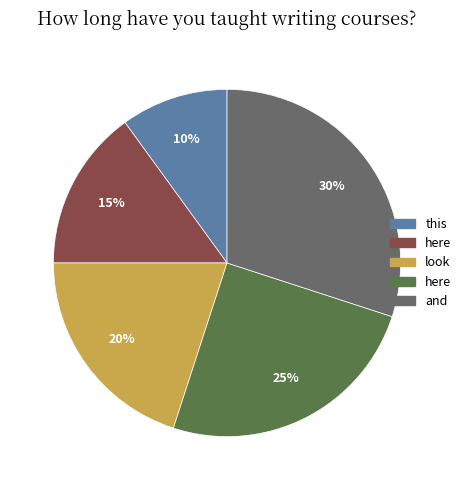

Is there a majority slice in this chart?

No